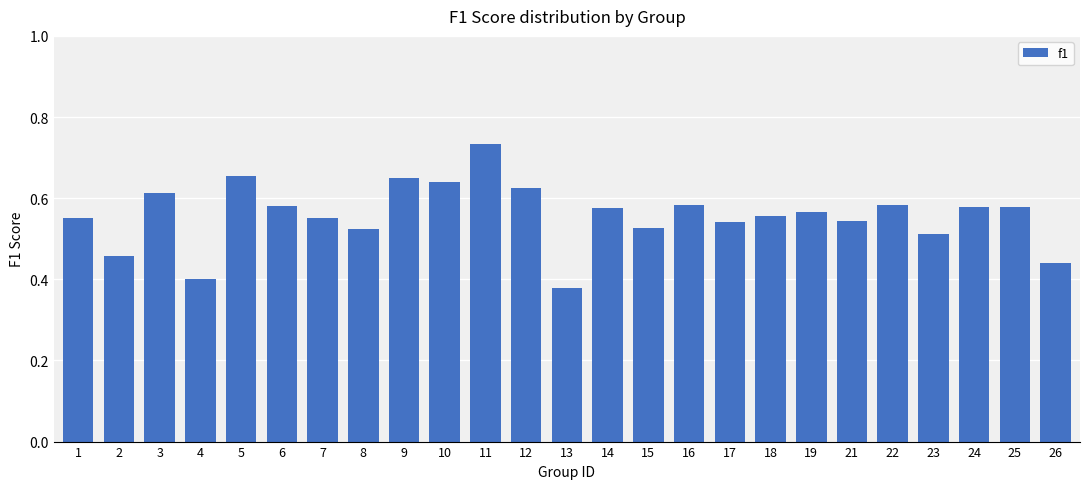

Are the bars horizontal?

No